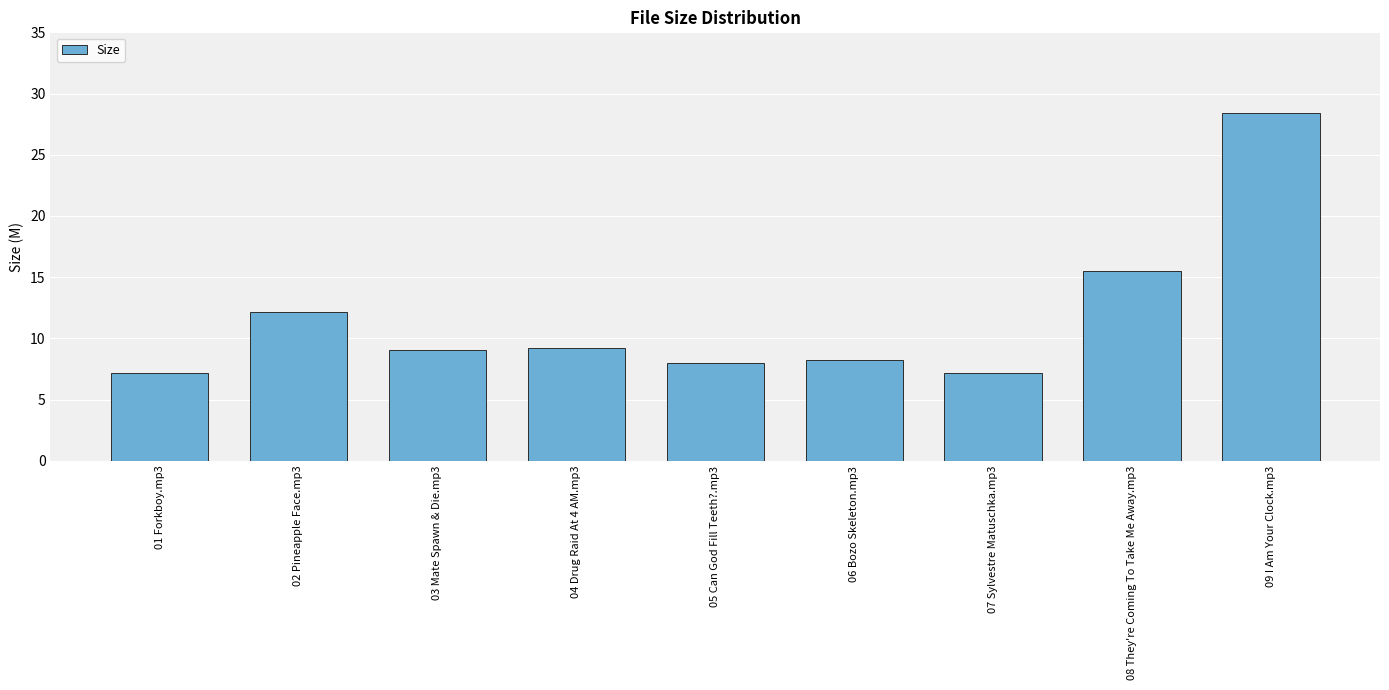

True or false: the data shows 9.2 at 04 Drug Raid At 4 AM.mp3.

True